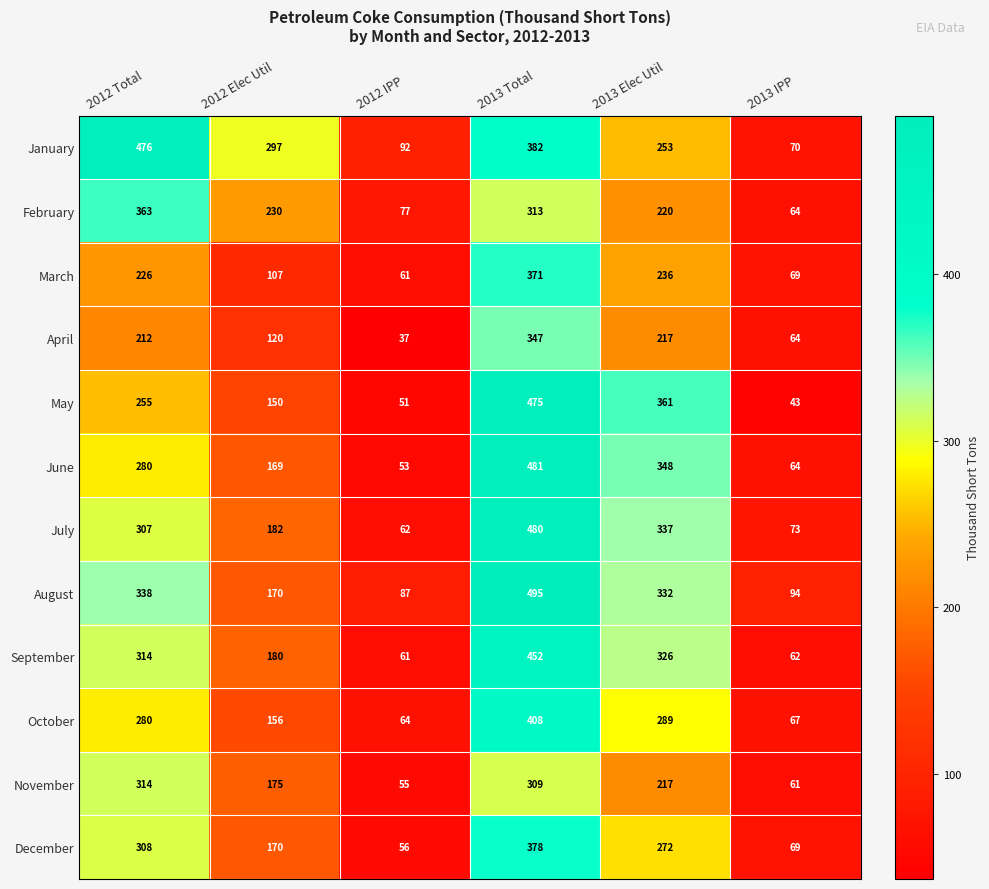

At which category is the sum across all series the highest?

2013 Total